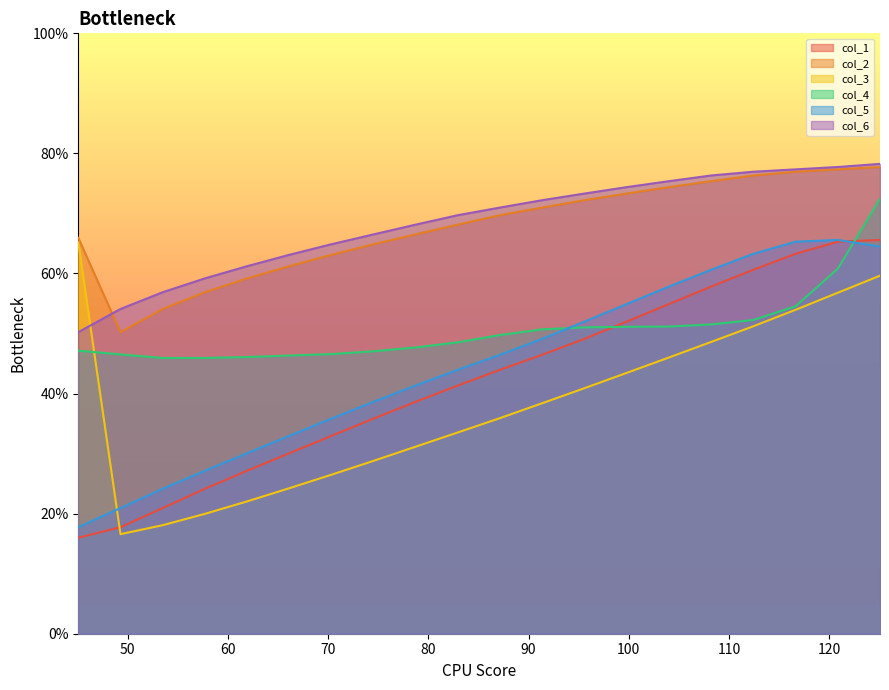

What is the maximum value for col_4?

72.4